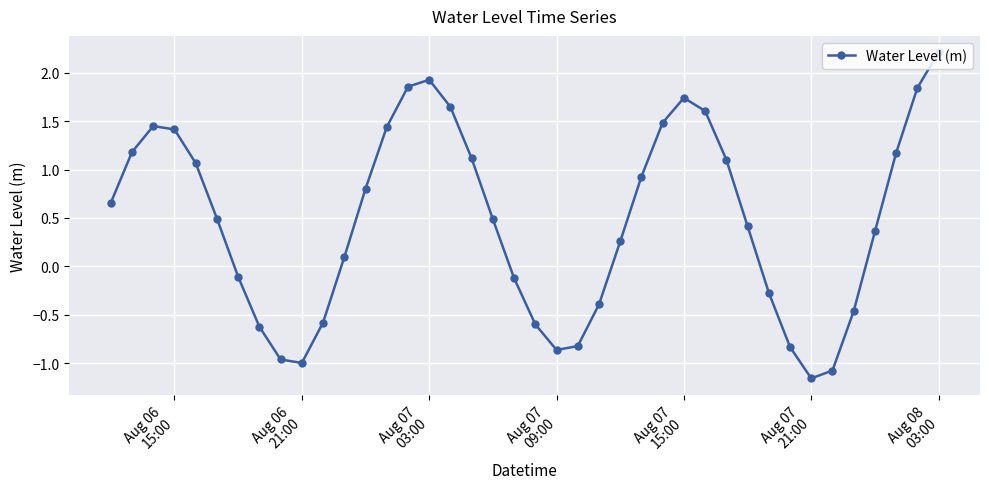

What is the sum of all values?

18.9